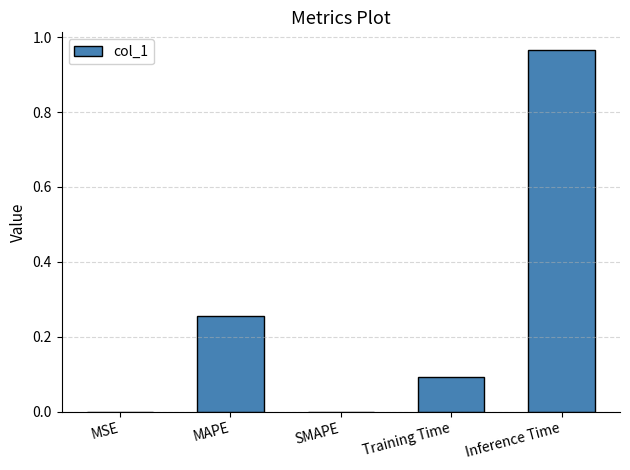

What is the sum of all values?

1.3